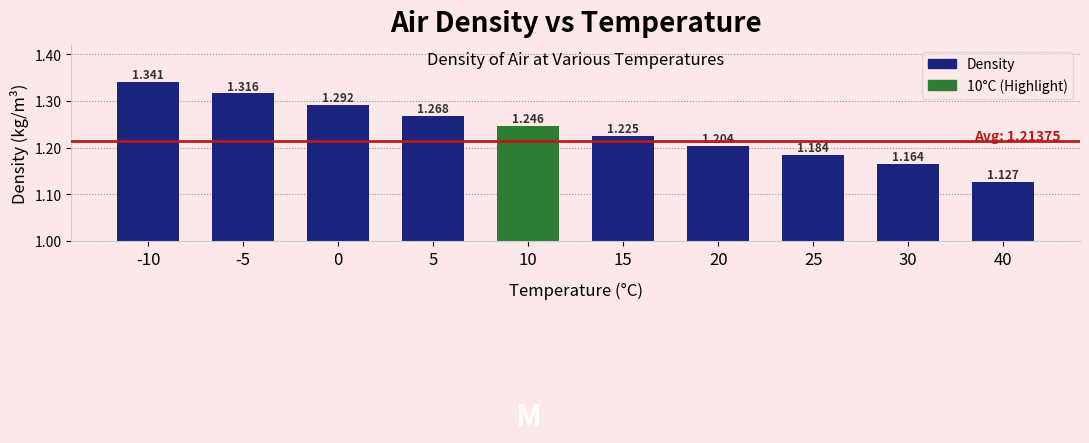

What value does the data have at -5?

1.3